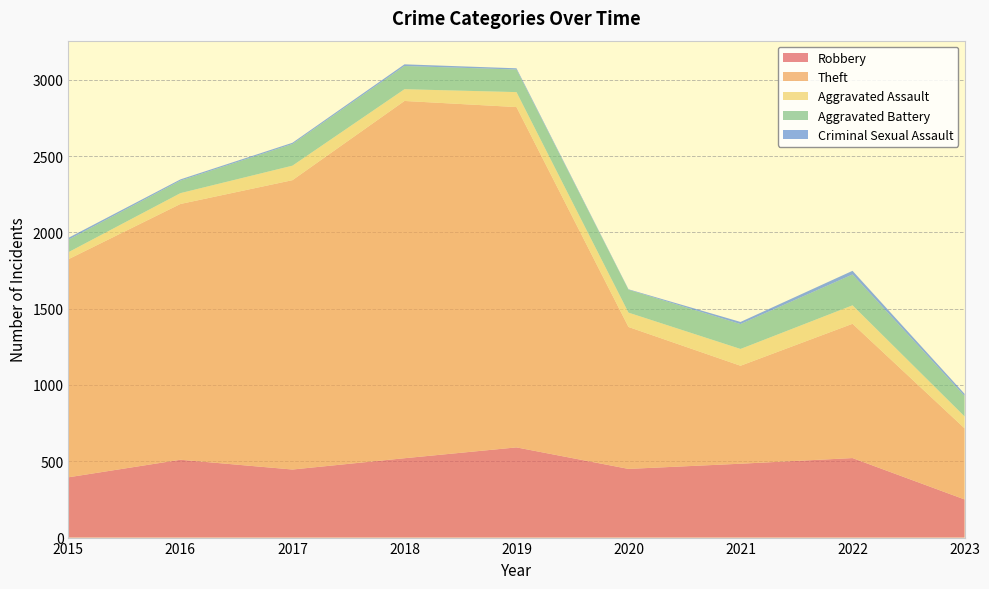

Reading left to right, extract all data points from this chart.

Robbery: 2015=395	2016=510	2017=446	2018=520	2019=591	2020=450	2021=484	2022=521	2023=250
Theft: 2015=1429	2016=1676	2017=1896	2018=2341	2019=2230	2020=930	2021=642	2022=880	2023=466
Aggravated Assault: 2015=46	2016=71	2017=95	2018=77	2019=98	2020=94	2021=110	2022=121	2023=78
Aggravated Battery: 2015=82	2016=82	2017=142	2018=152	2019=148	2020=150	2021=163	2022=202	2023=134
Criminal Sexual Assault: 2015=12	2016=8	2017=8	2018=11	2019=8	2020=3	2021=14	2022=24	2023=14